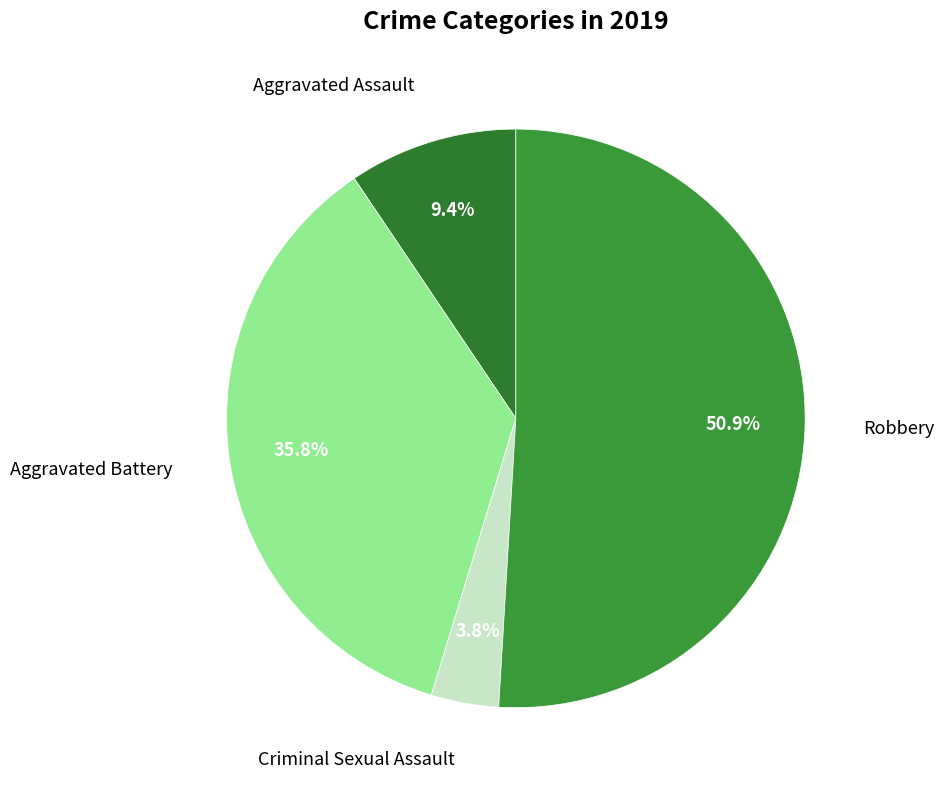

How many segments does this pie chart have?

4